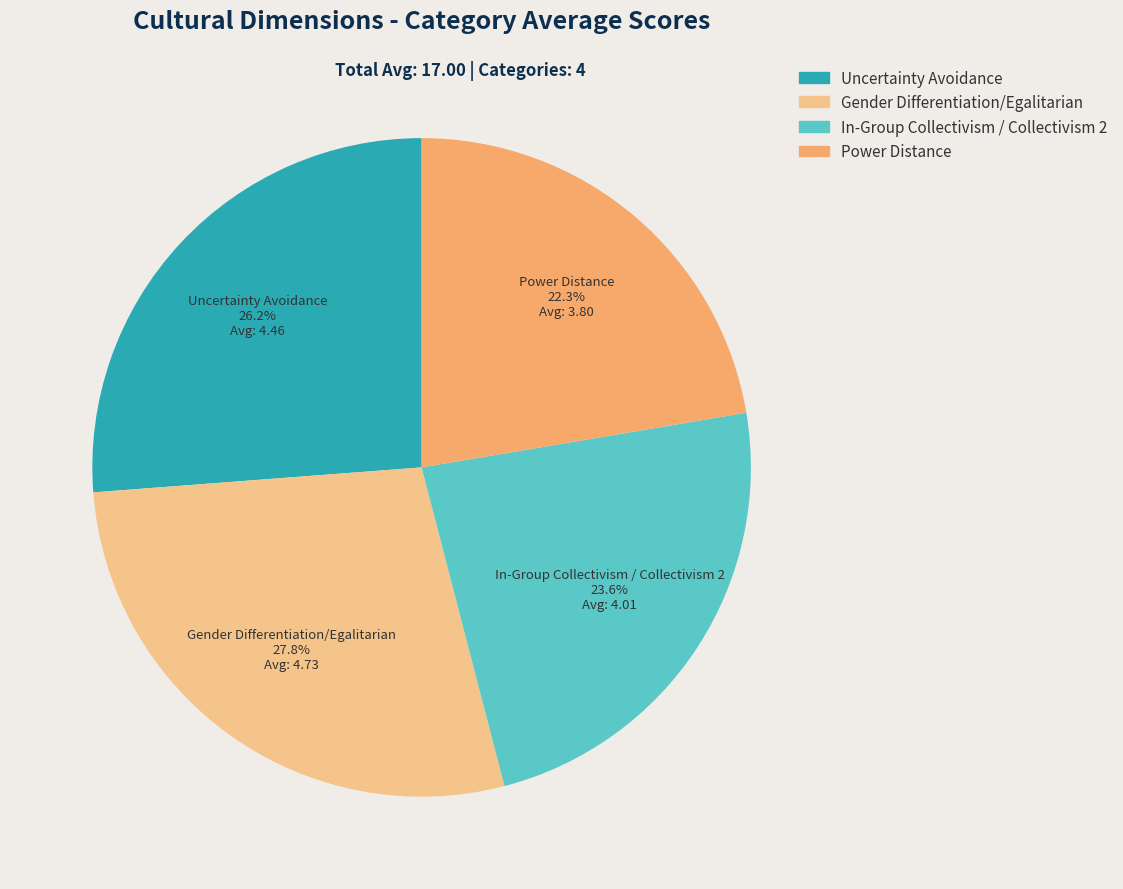

Is it true that Uncertainty Avoidance is 26% of the pie?

True